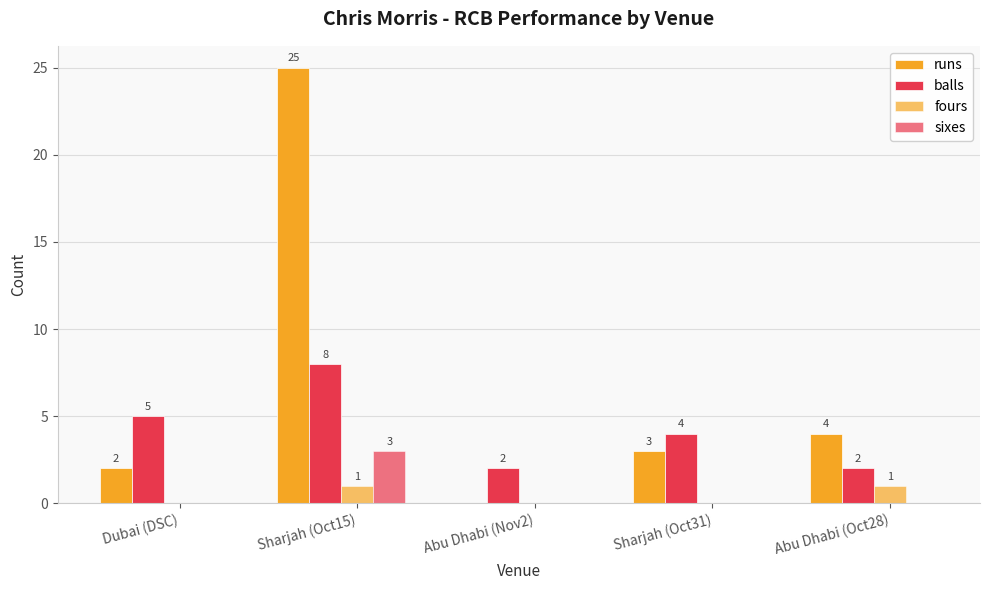

Reading left to right, list all the values displayed in this chart.

runs: 2	25	0	3	4
balls: 5	8	2	4	2
fours: 0	1	0	0	1
sixes: 0	3	0	0	0